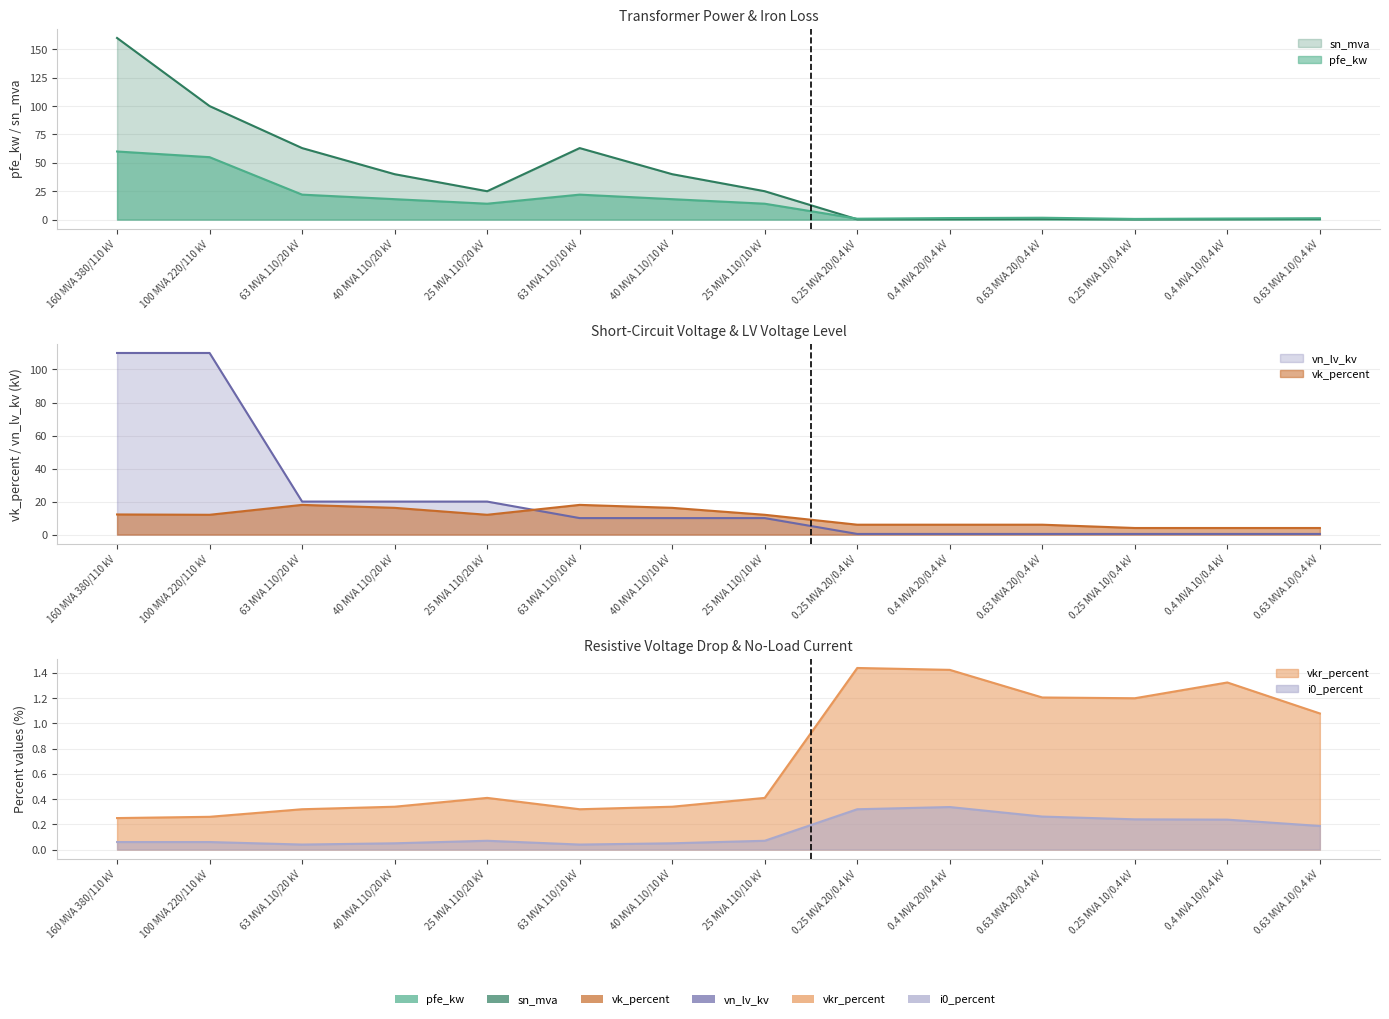

Is it true that pfe_kw equals 1.9 at 0.63 MVA 10/0.4 kV?

False